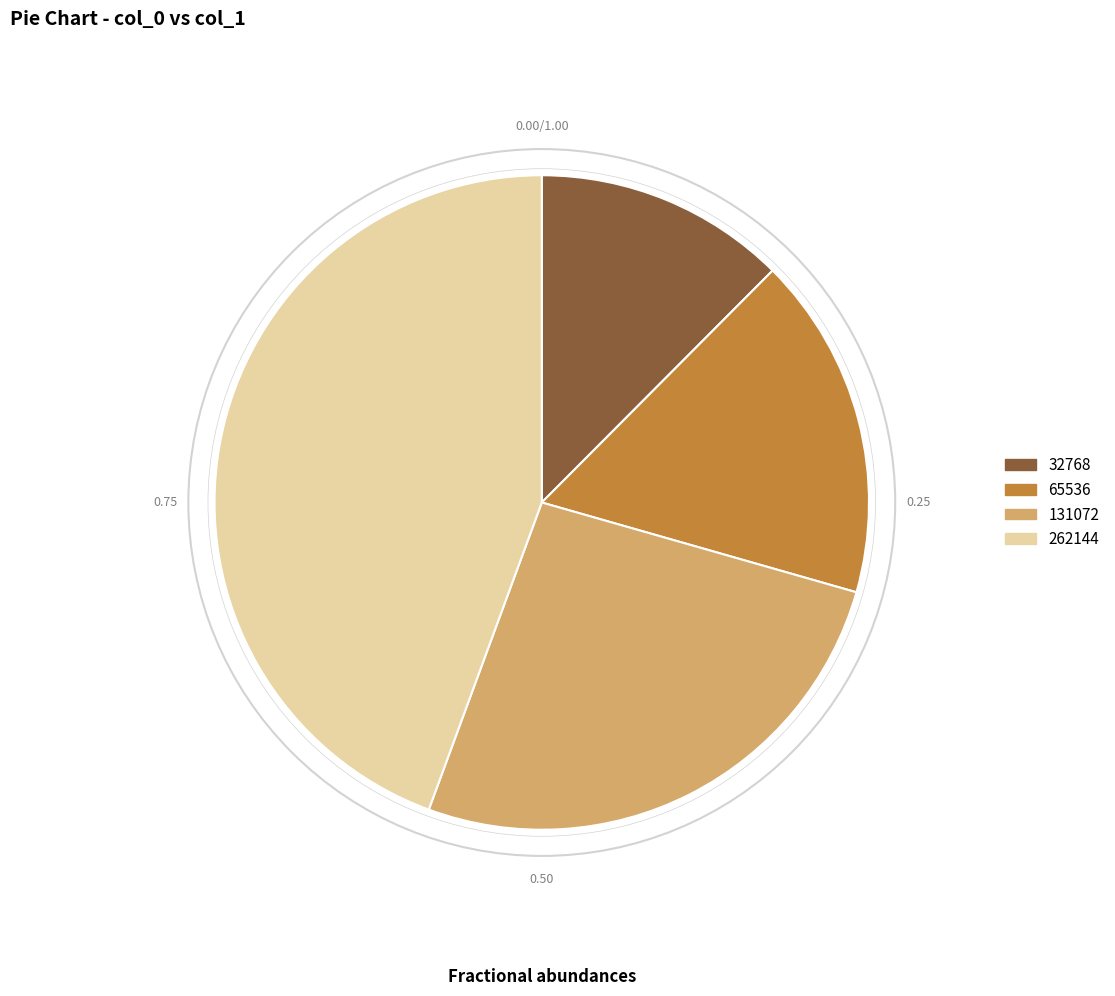

Do 32768 and 131072 together represent more than half of the pie?

No